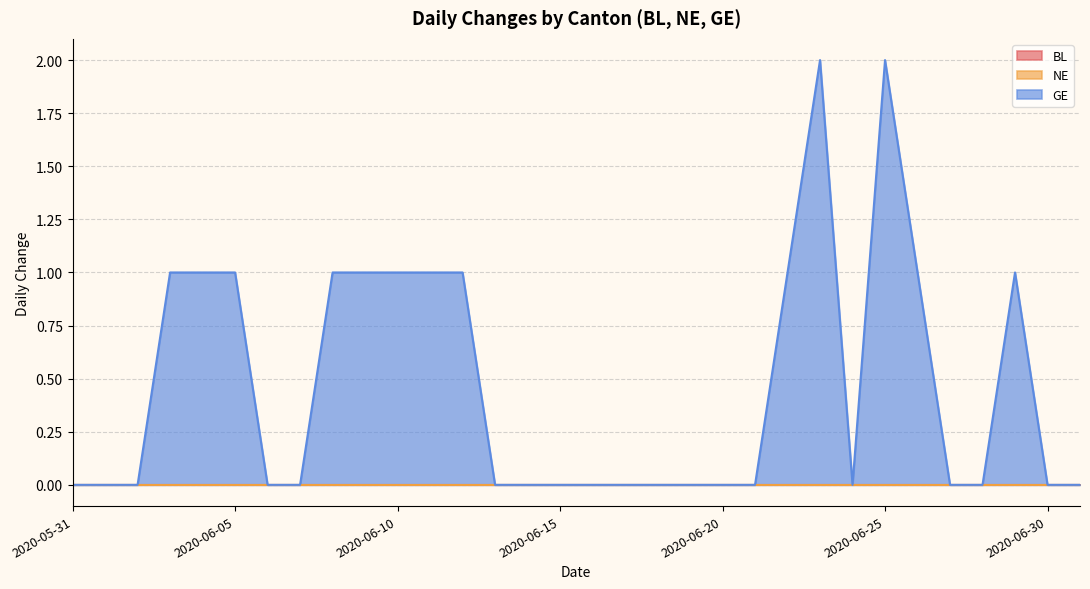

How many lines are shown in the chart?

3